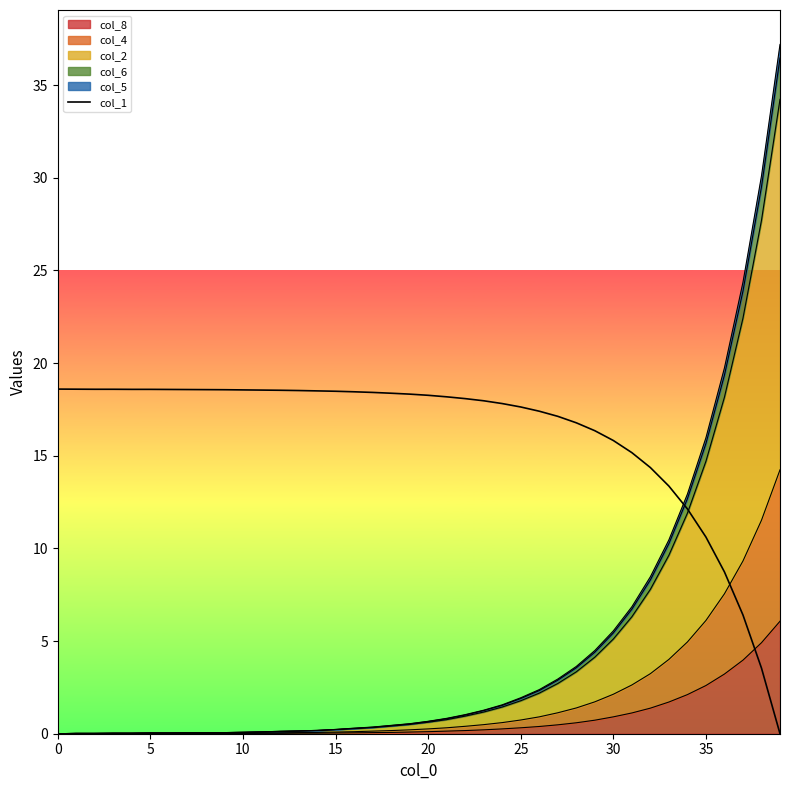

True or false: the data has more than 0 interior local peaks.

False